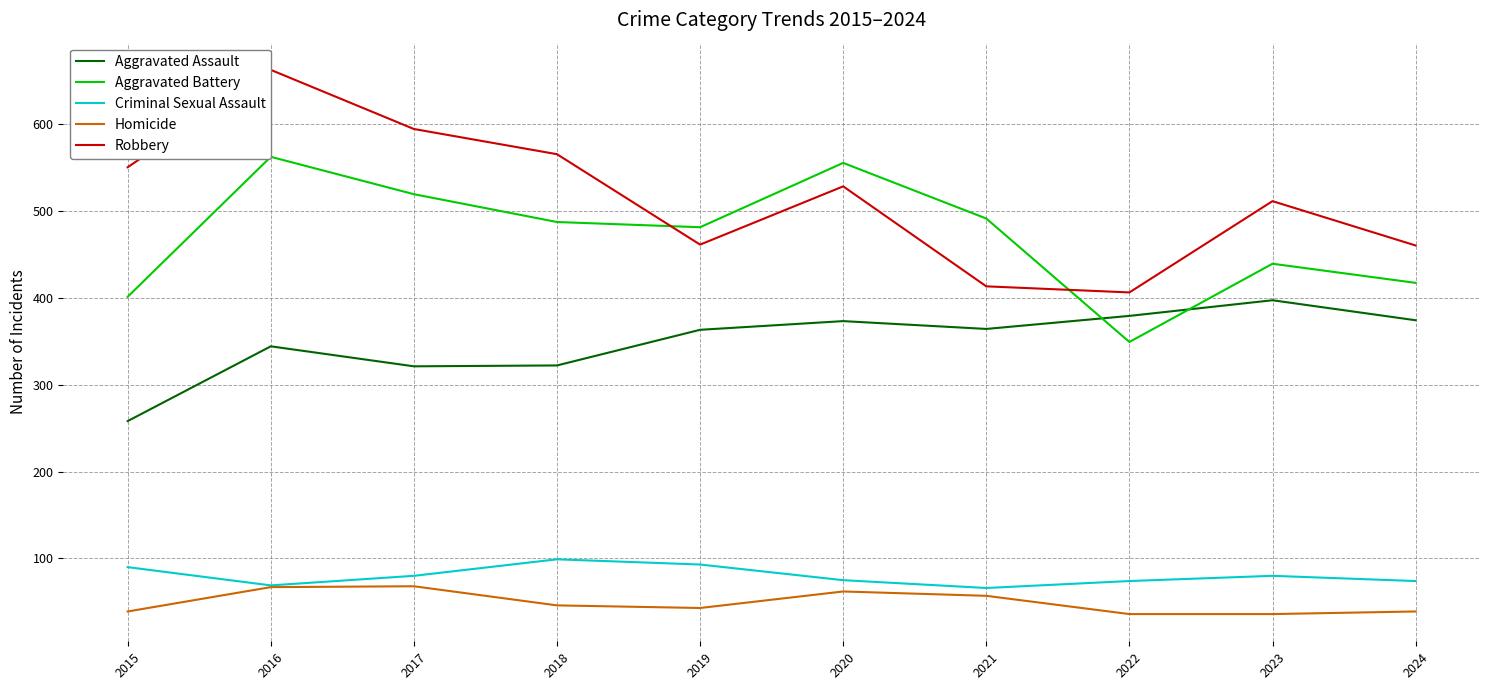

Count the number of data series in this chart.

5